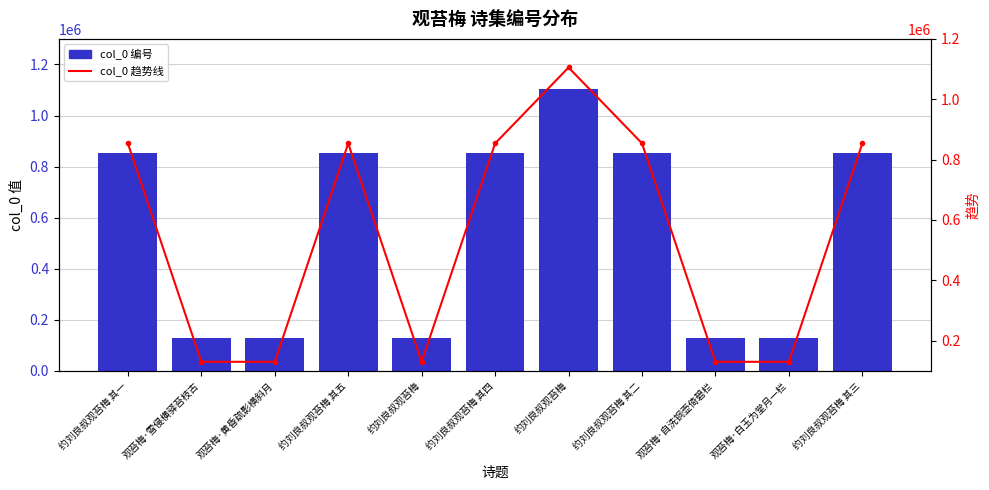

Reading left to right, list all the values displayed in this chart.

col_0: 853585	130191	130192	853584	130187	853583	1105294	854045	130189	130190	853586
col_0 趋势: 853585	130191	130192	853584	130187	853583	1105294	854045	130189	130190	853586